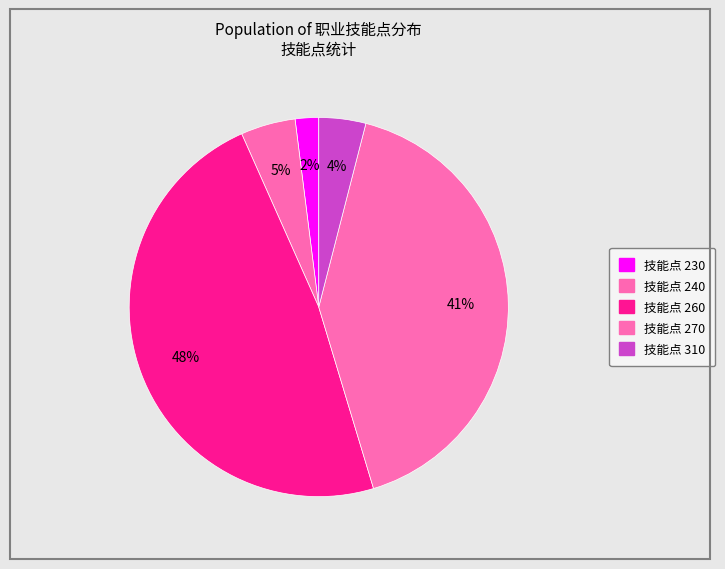

How many slices are in this pie chart?

5